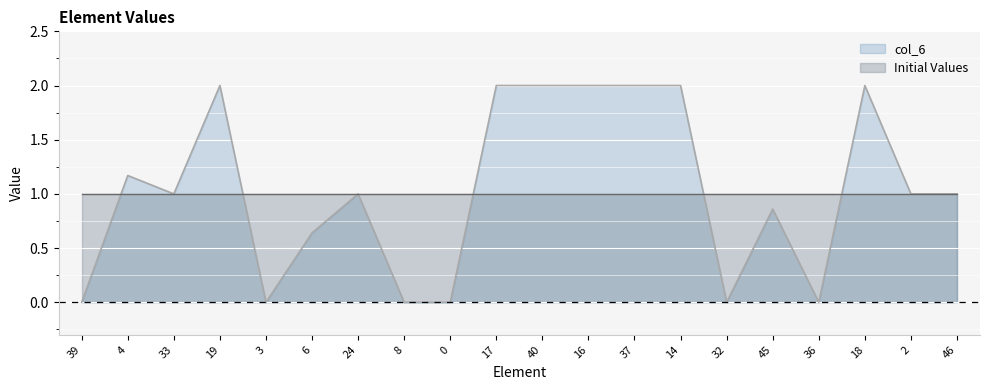

What is the change in value from 39 to 45?

+0.9